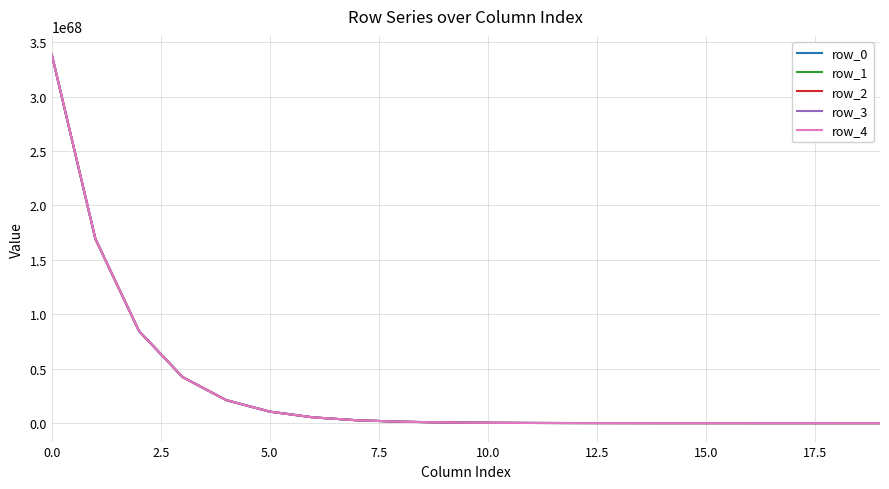

Rank the series by their average value, from highest to lowest.

row_4, row_3, row_2, row_1, row_0